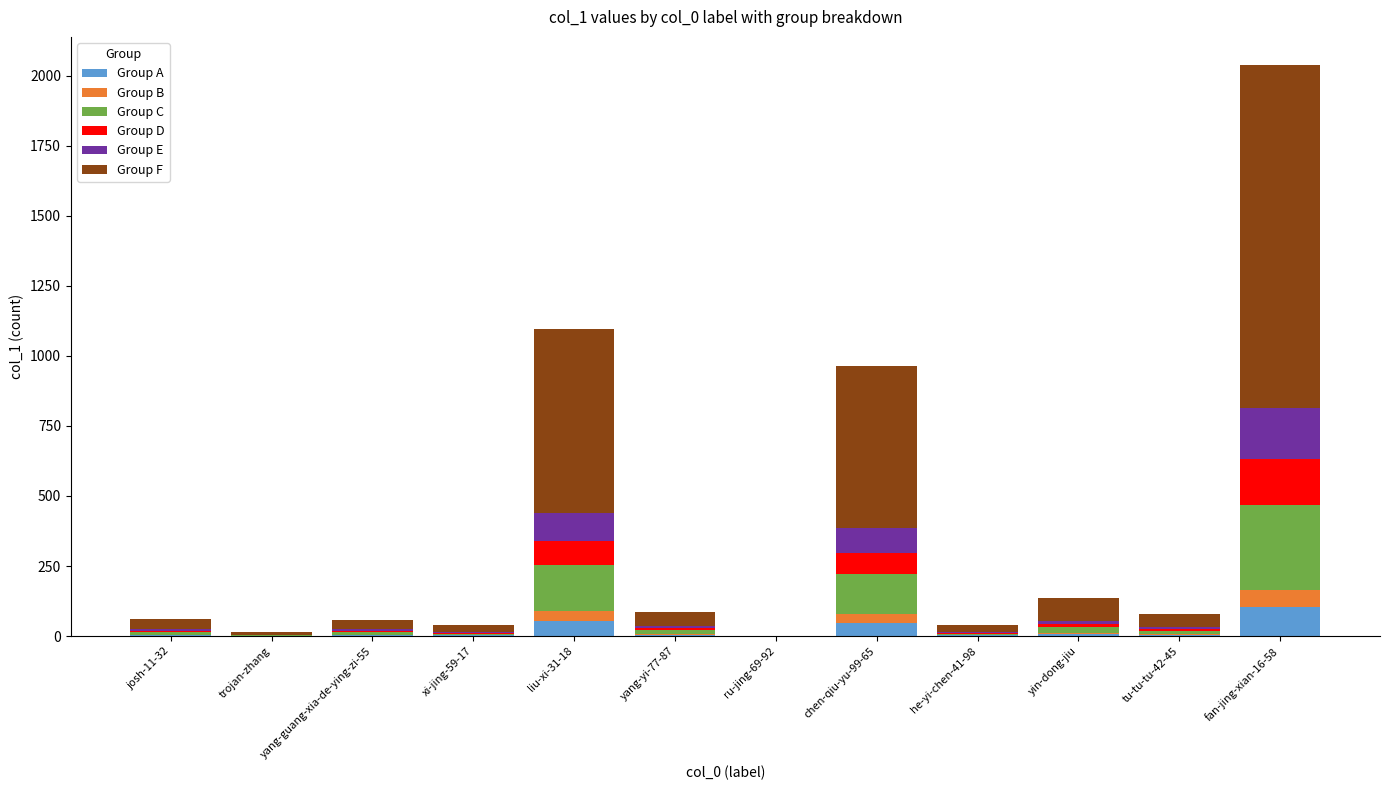

Which category has the highest value in the Group A series?

fan-jing-xian-16-58